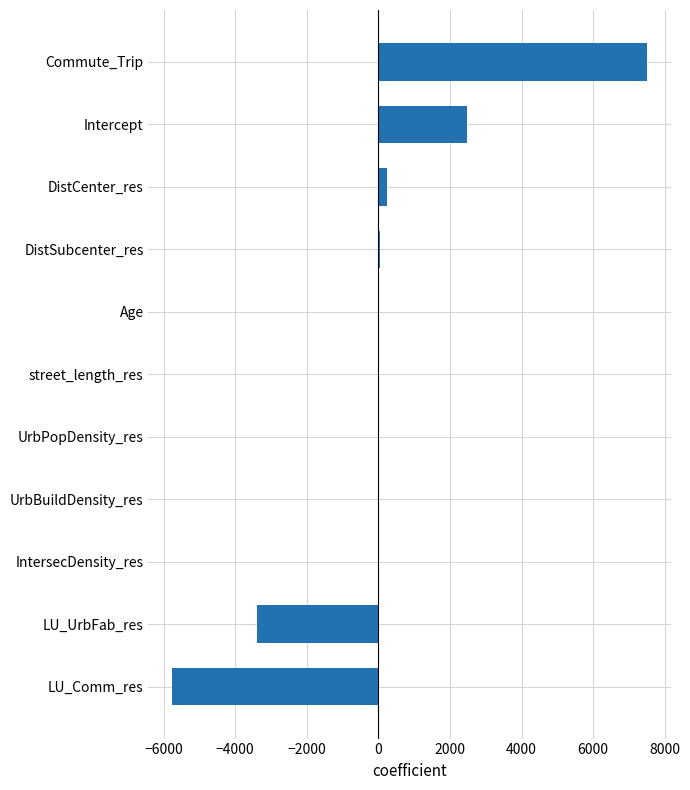

What is the sum of the values at LU_UrbFab_res and Intercept?

-914.4